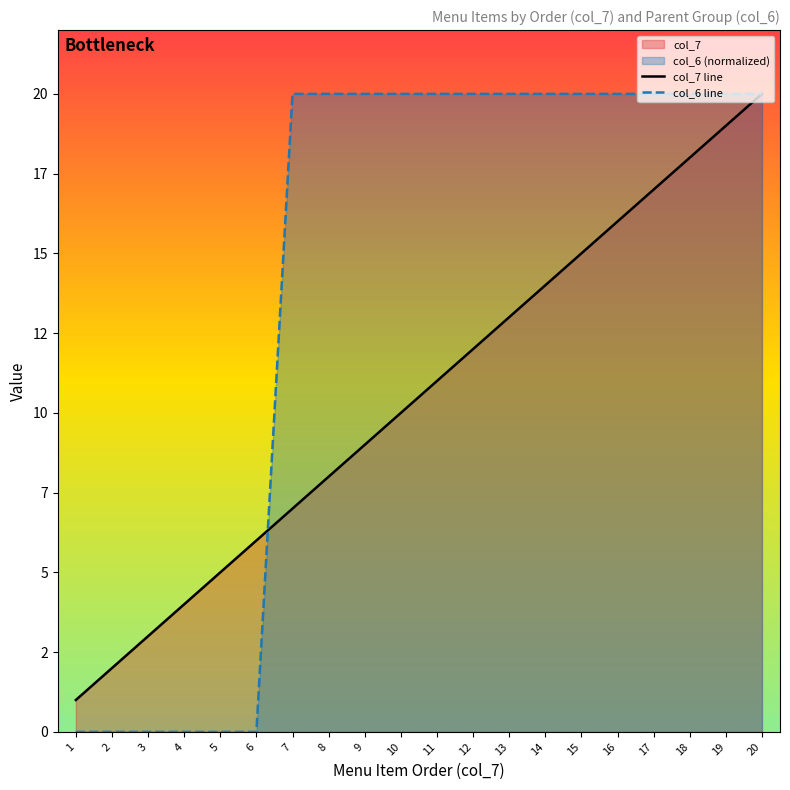

At which category is the sum across all series the highest?

20